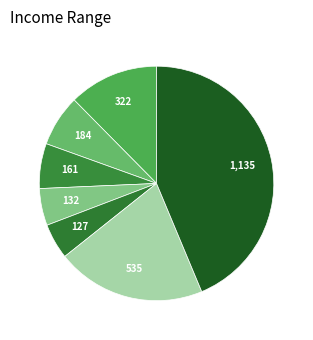

How many segments does this pie chart have?

7